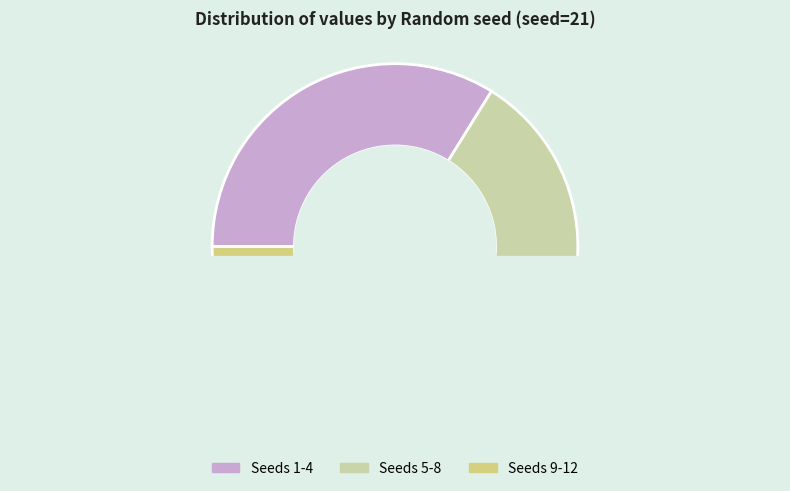

To the nearest percent, what portion does 8 represent?

4%